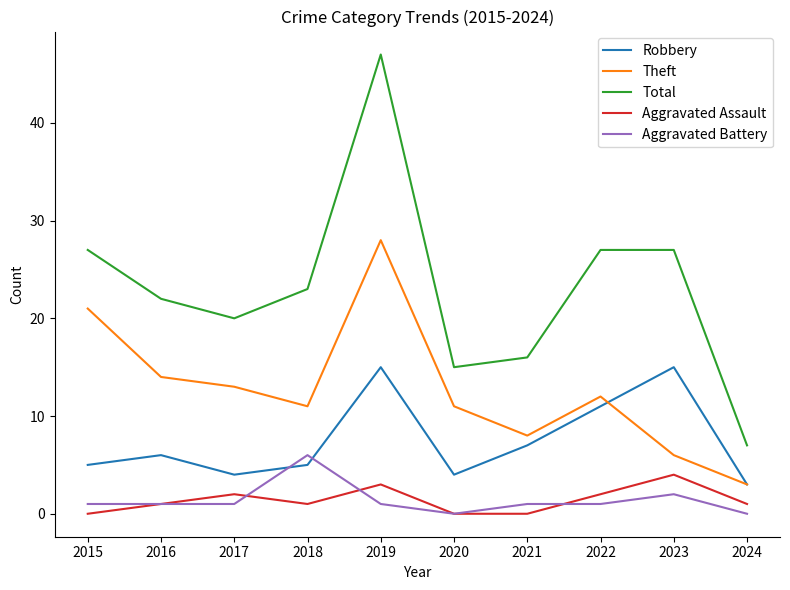

True or false: Aggravated Assault has a value of 0 at 2015.

True